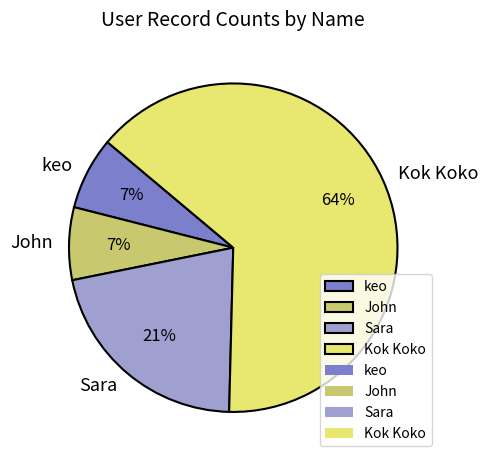

Do keo and Kok Koko together represent more than half of the pie?

Yes